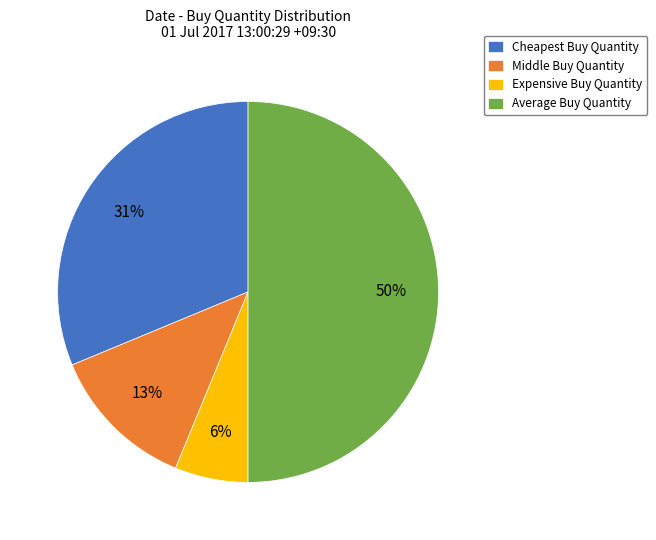

To the nearest percent, what is the difference between the Expensive Buy Quantity and Average Buy Quantity slice percentages?

44%